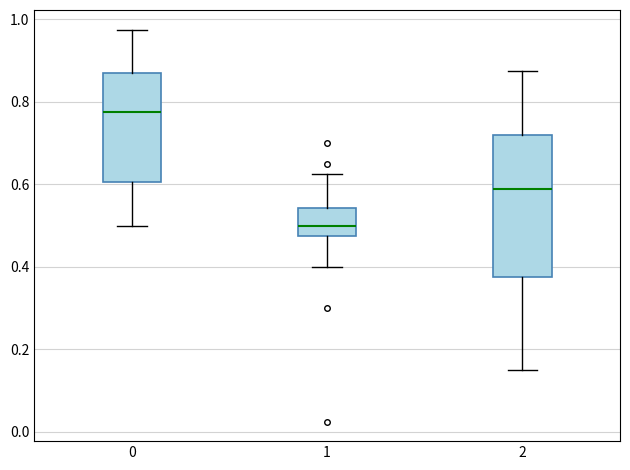

Comparing the boxes themselves (not the whiskers), which one is the tallest?

2